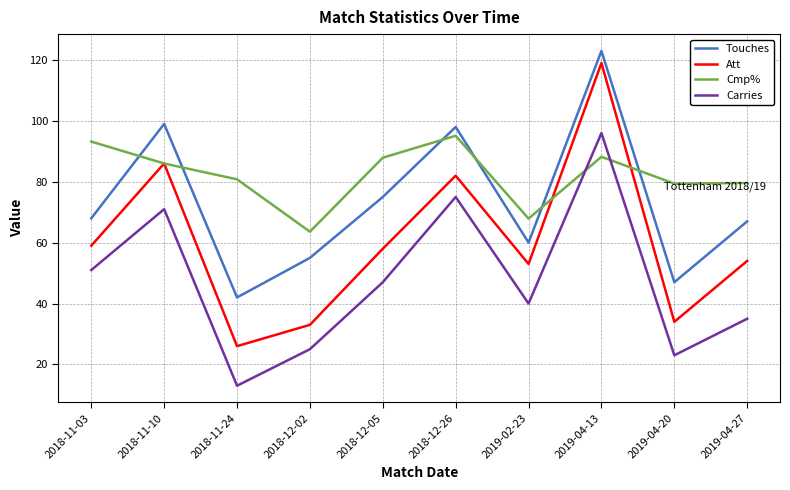

What value does the Carries series have at 2019-04-27?

35.0